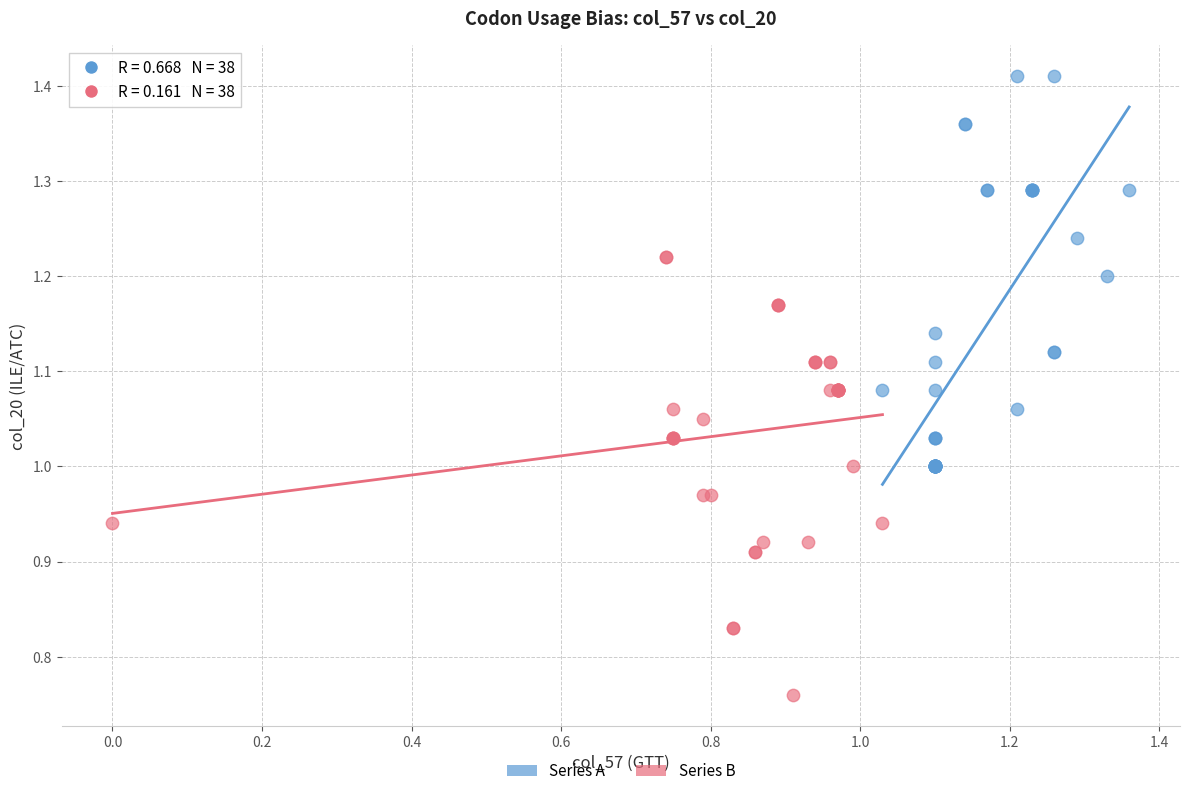

Which series contains the lowest Y value?

Series B